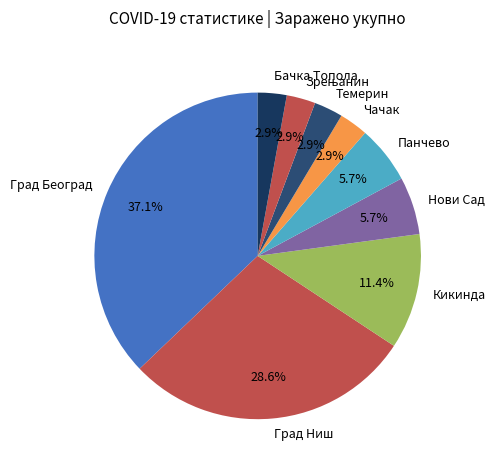

Does Чачак account for over 50% of the chart?

No